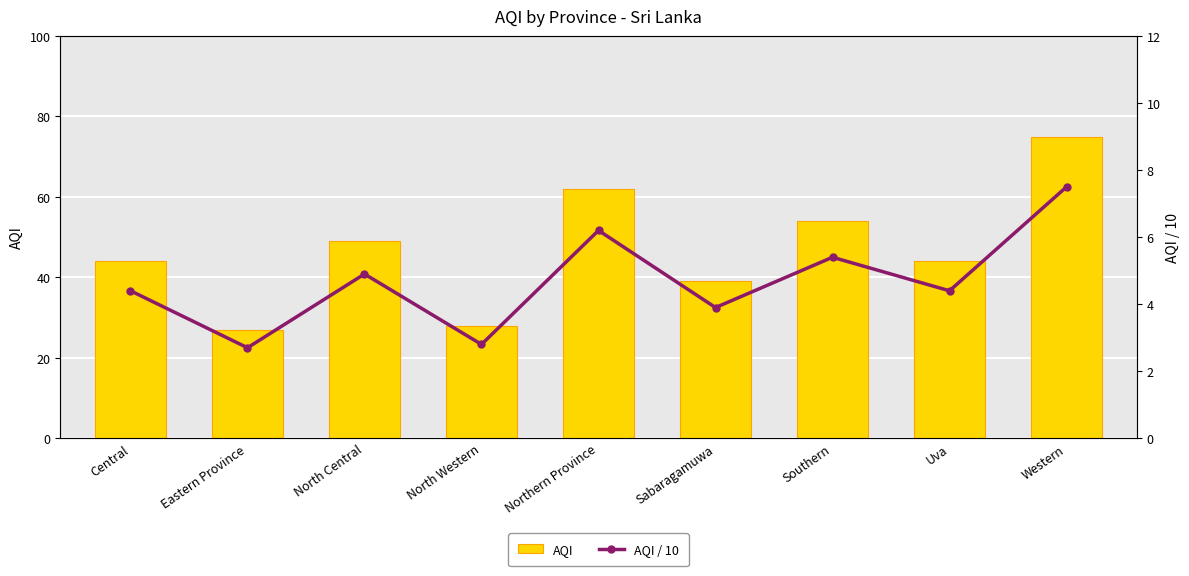

True or false: AQI has a value of 69.8 at Uva.

False